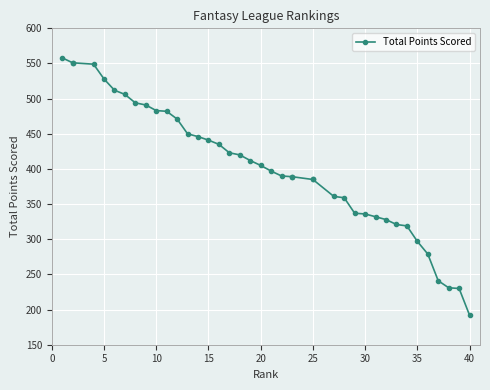

What is the sum of all values?

16106